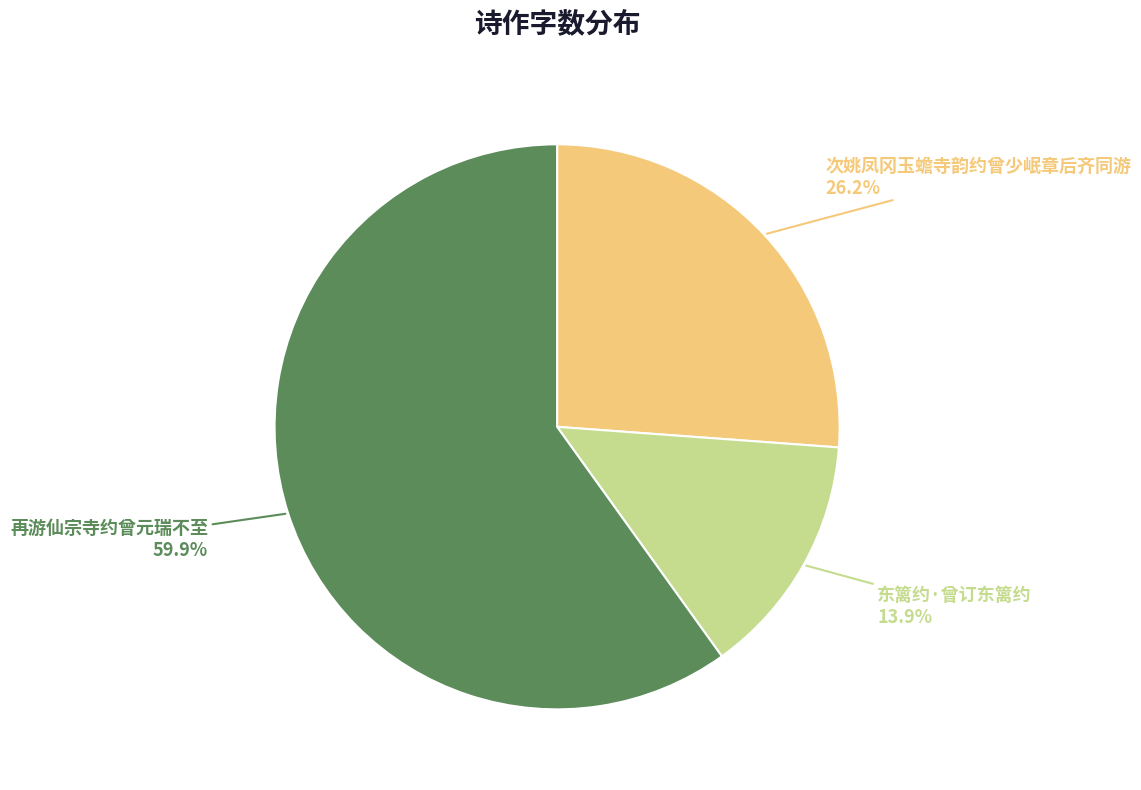

Which has a higher value, 再游仙宗寺约曾元瑞不至 or 次姚凤冈玉蟾寺韵约曾少岷章后齐同游?

再游仙宗寺约曾元瑞不至